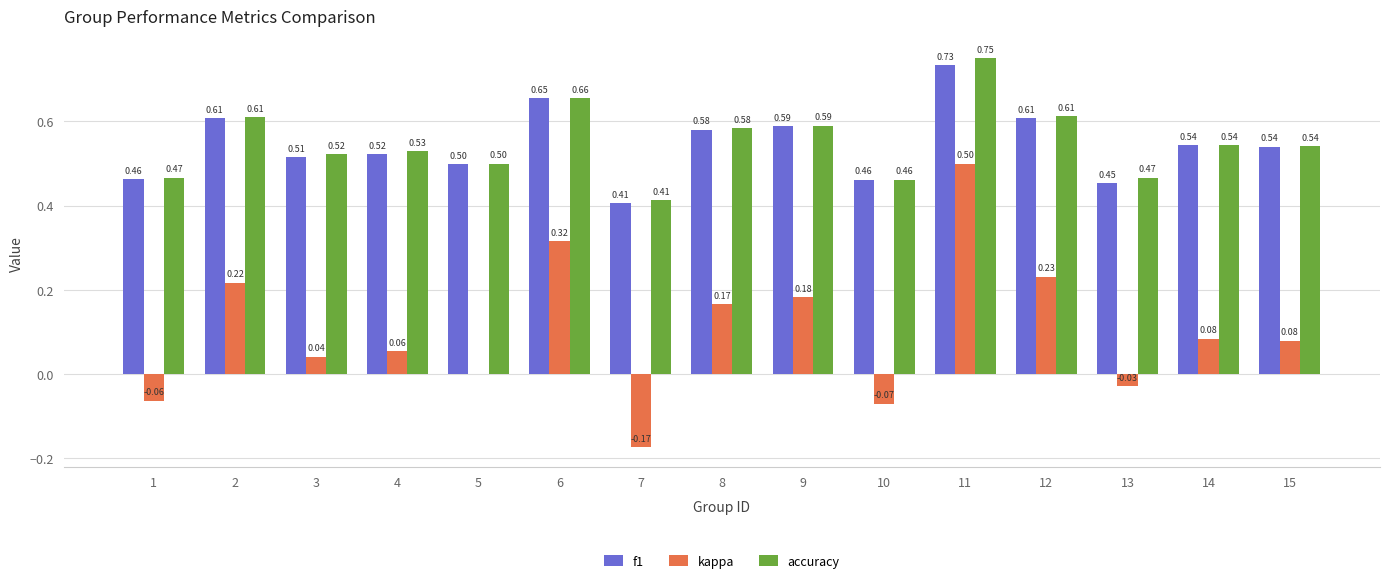

What is the spread (max minus min) of values at 13?

0.5